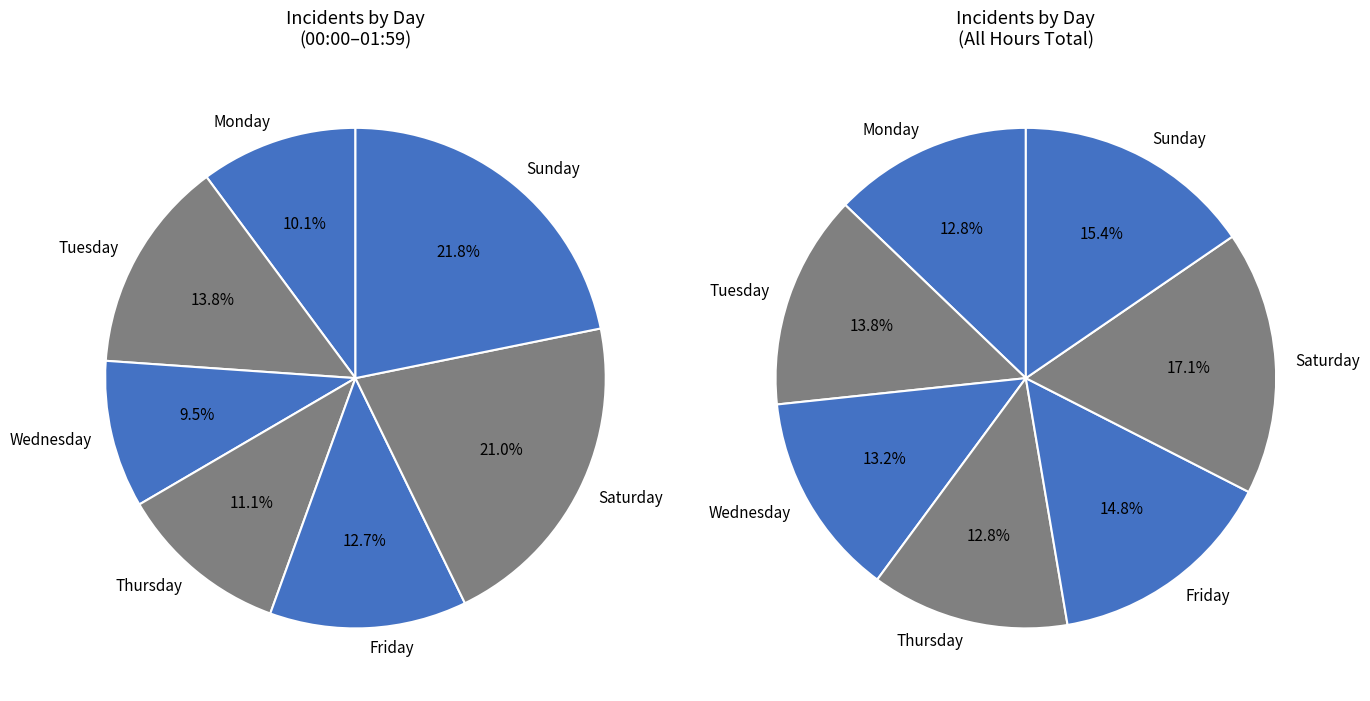

To the nearest percent, what percentage of the pie is Sunday?

22%